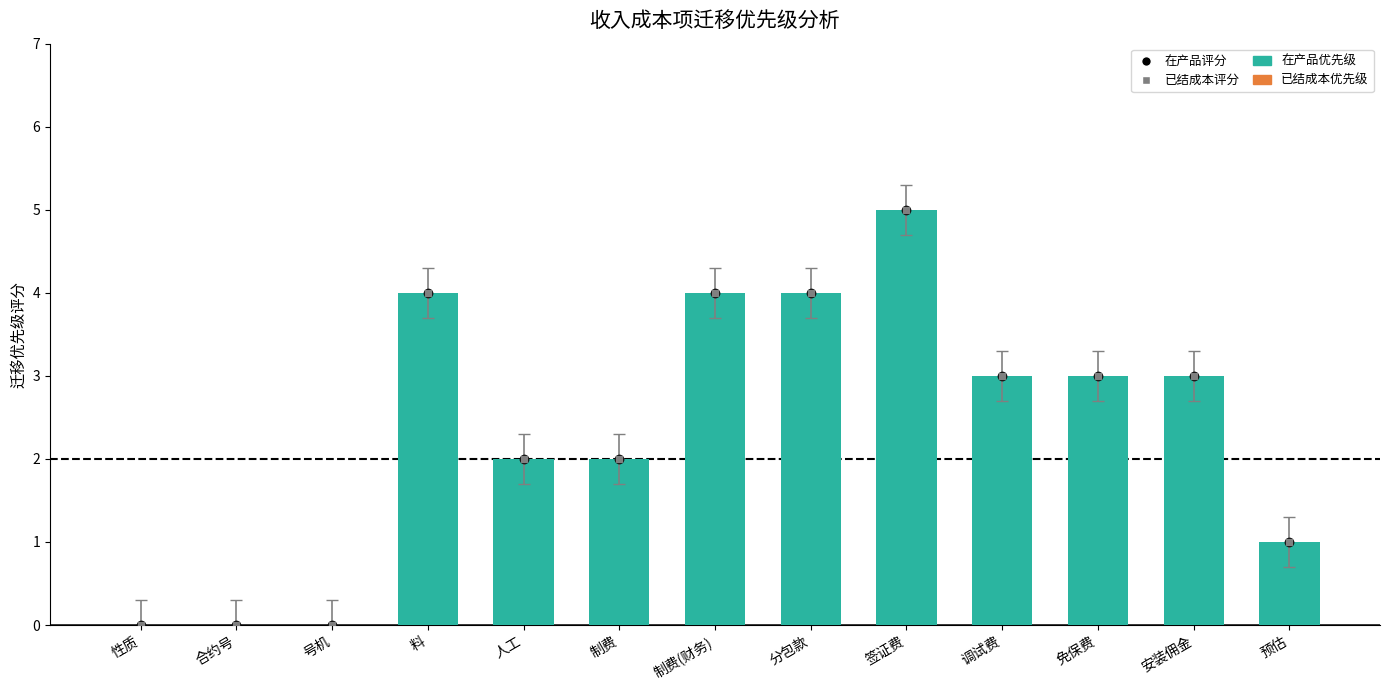

What is the sum of the values at 制费 and 分包款?

6